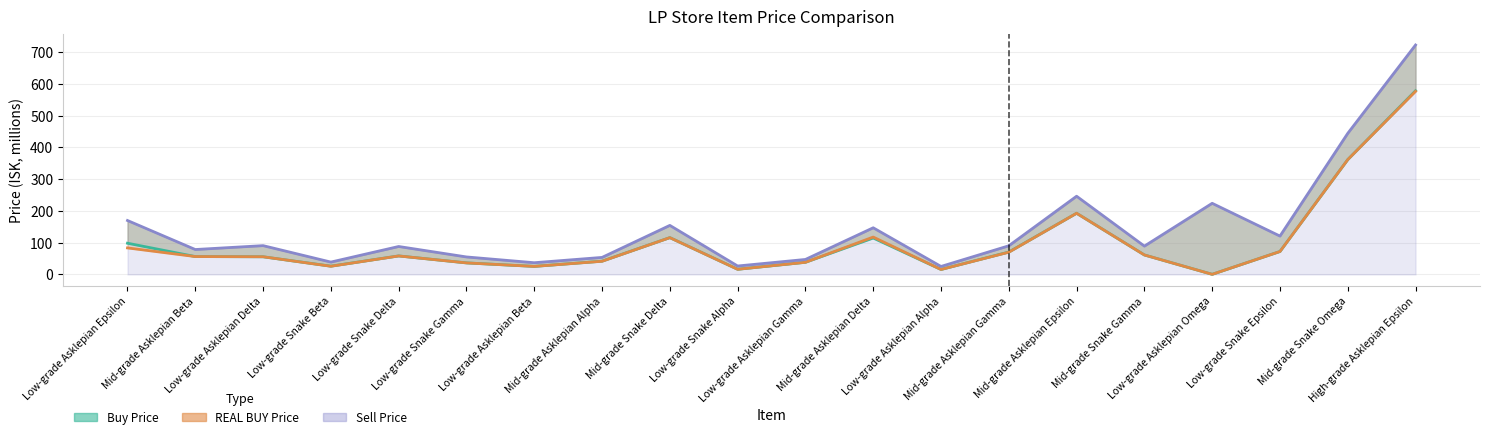

How many data points in Buy Price are less than 58?

10